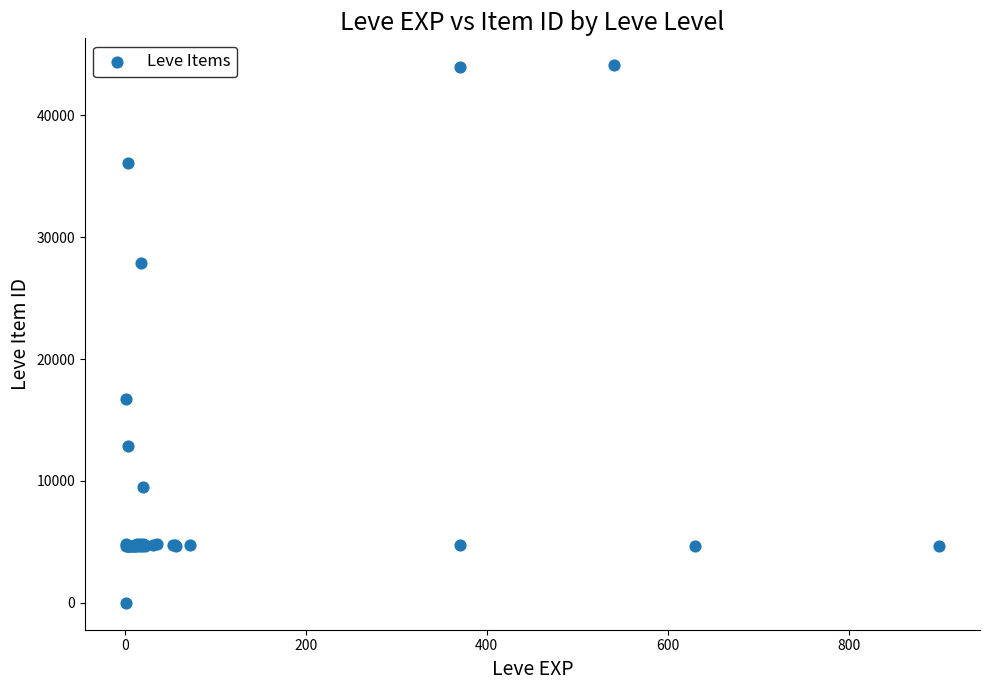

What Y value in the scatter plot is closest to 22050?

16734